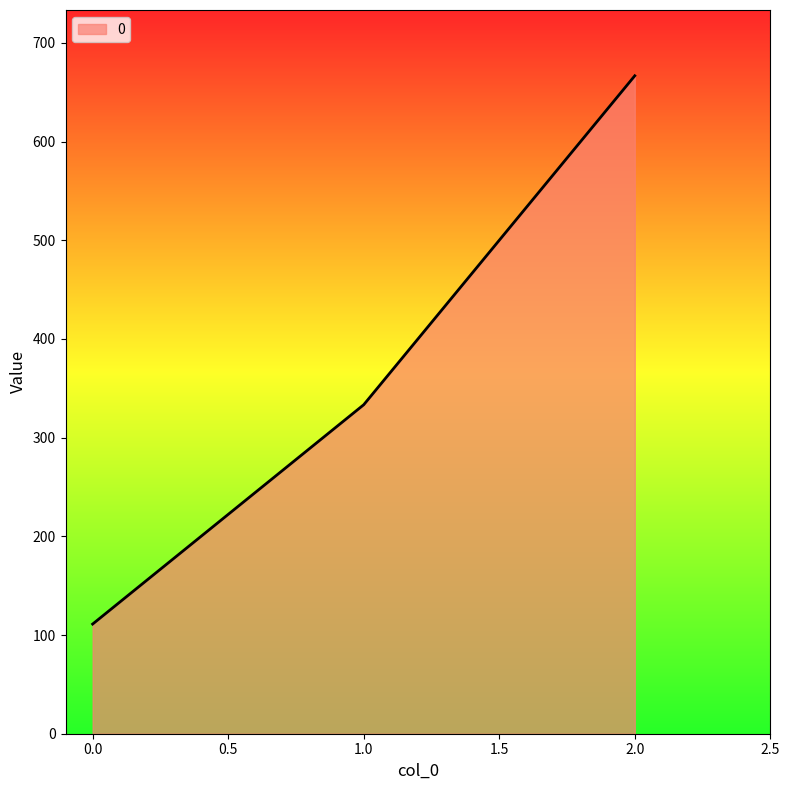

Rank the categories by value from highest to lowest.

2.0, 1.0, 0.0